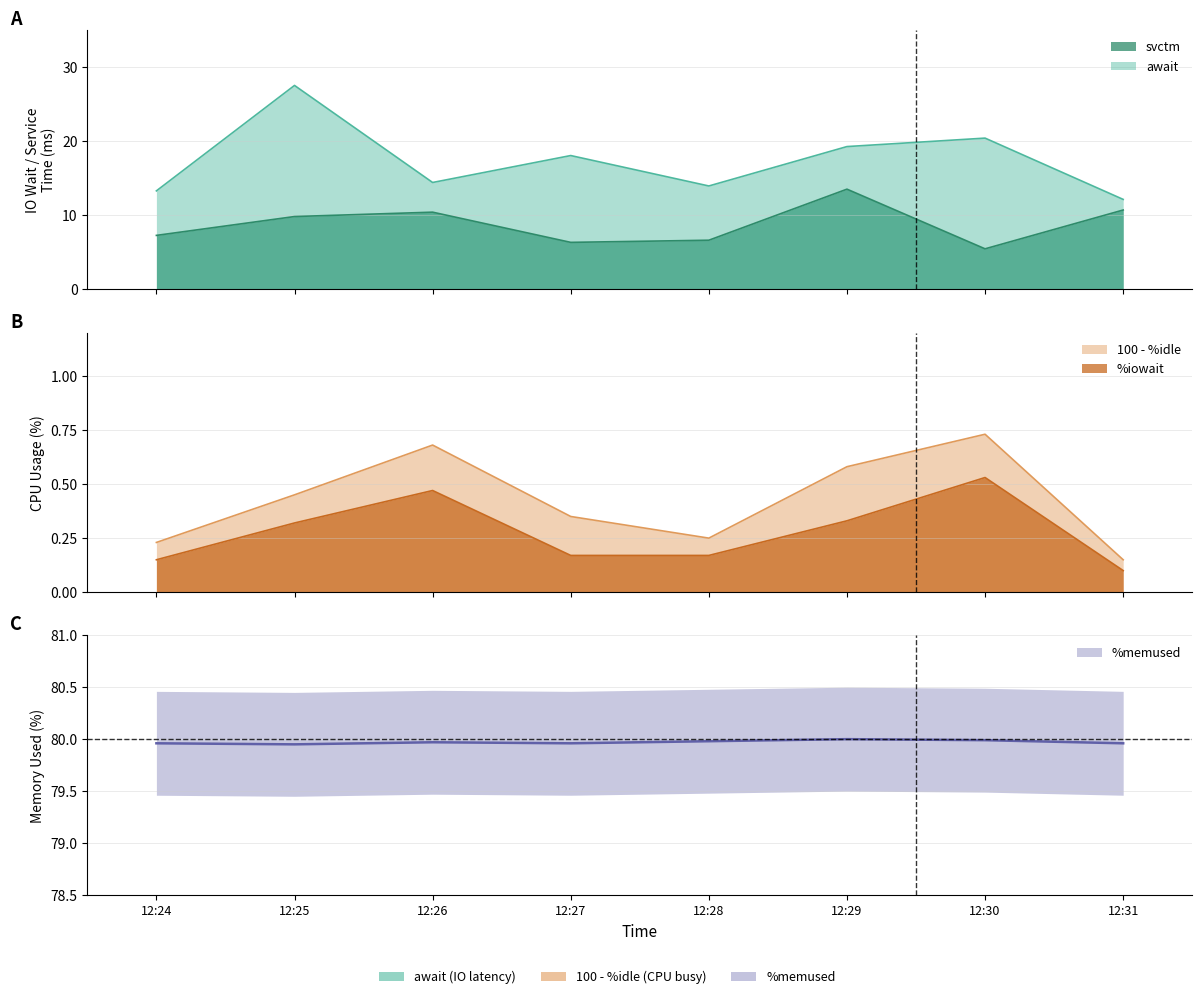

How many lines are shown in the chart?

5